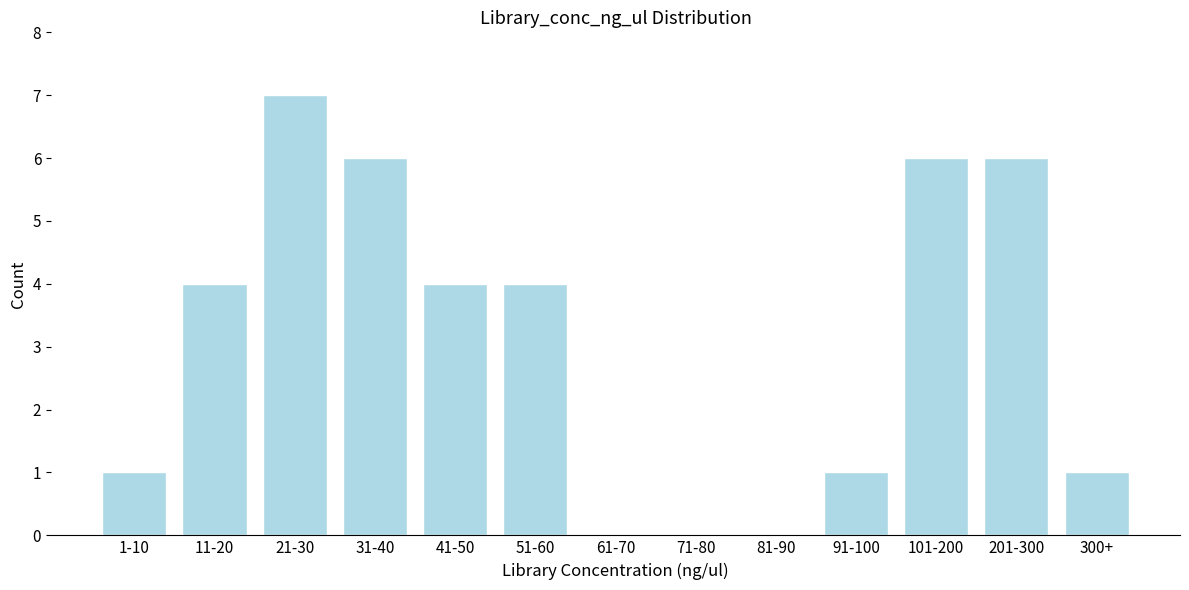

Reading left to right, what are all the values shown in this chart?

1-10=1	11-20=4	21-30=7	31-40=6	41-50=4	51-60=4	61-70=0	71-80=0	81-90=0	91-100=1	101-200=6	201-300=6	300+=1